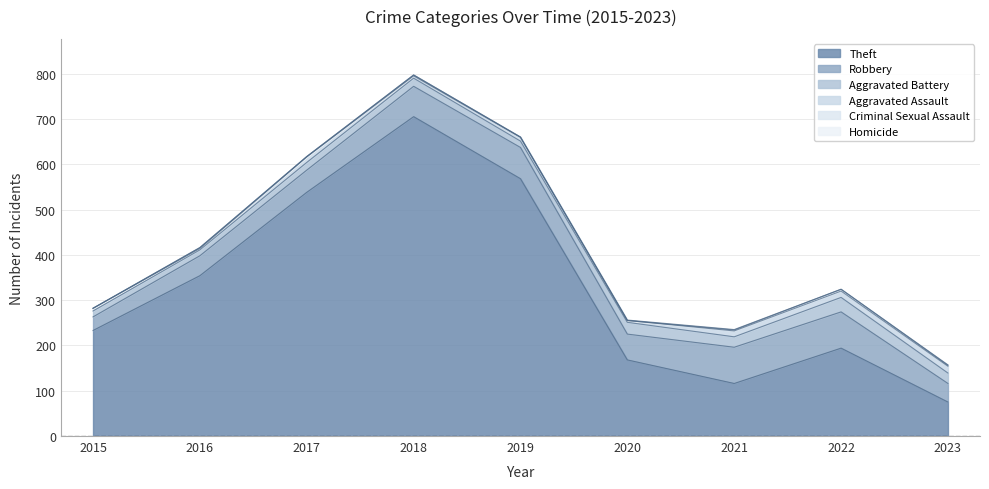

What is the average value of the Robbery series?

57